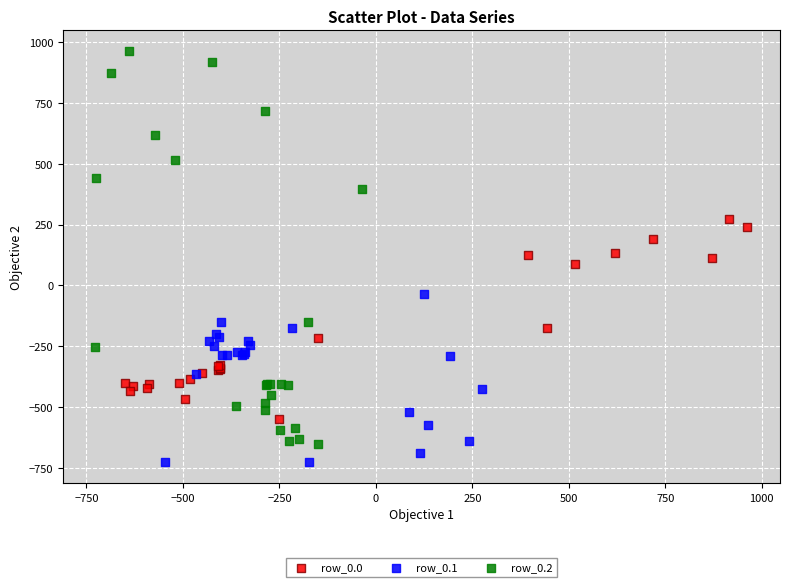

Which series reaches the maximum Y coordinate?

row_0.2